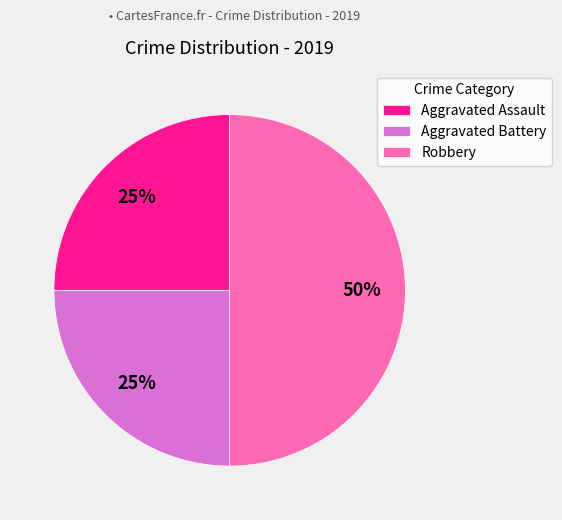

What is the largest slice in the pie chart?

Robbery